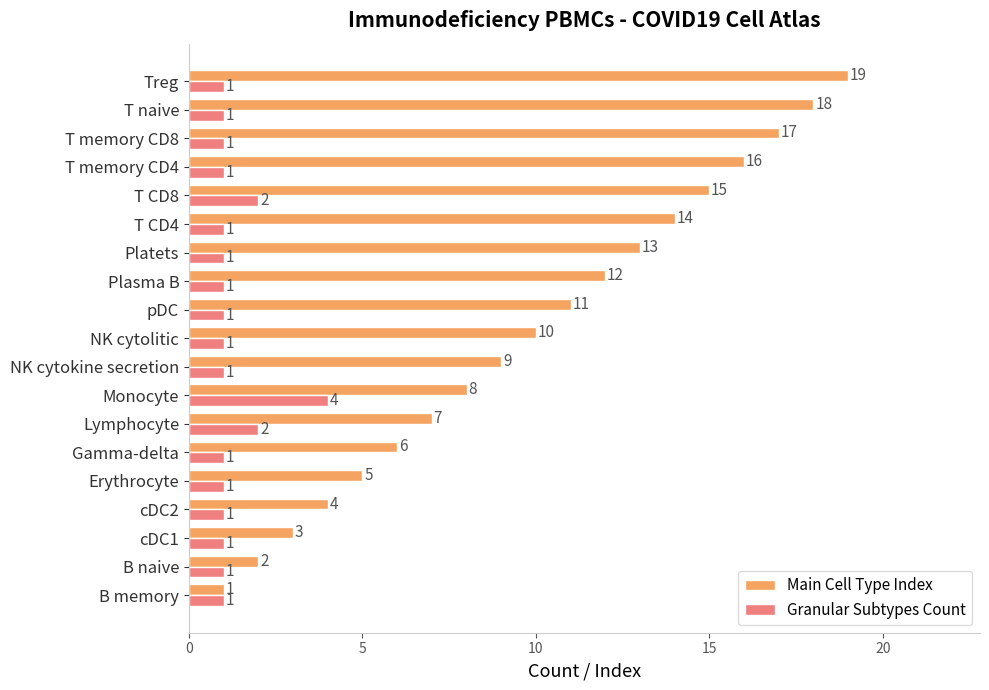

Rank the categories by Main Cell Type Index value from highest to lowest.

Treg, T naive, T memory CD8, T memory CD4, T CD8, T CD4, Platets, Plasma B, pDC, NK cytolitic, NK cytokine secretion, Monocyte, Lymphocyte, Gamma-delta, Erythrocyte, cDC2, cDC1, B naive, B memory